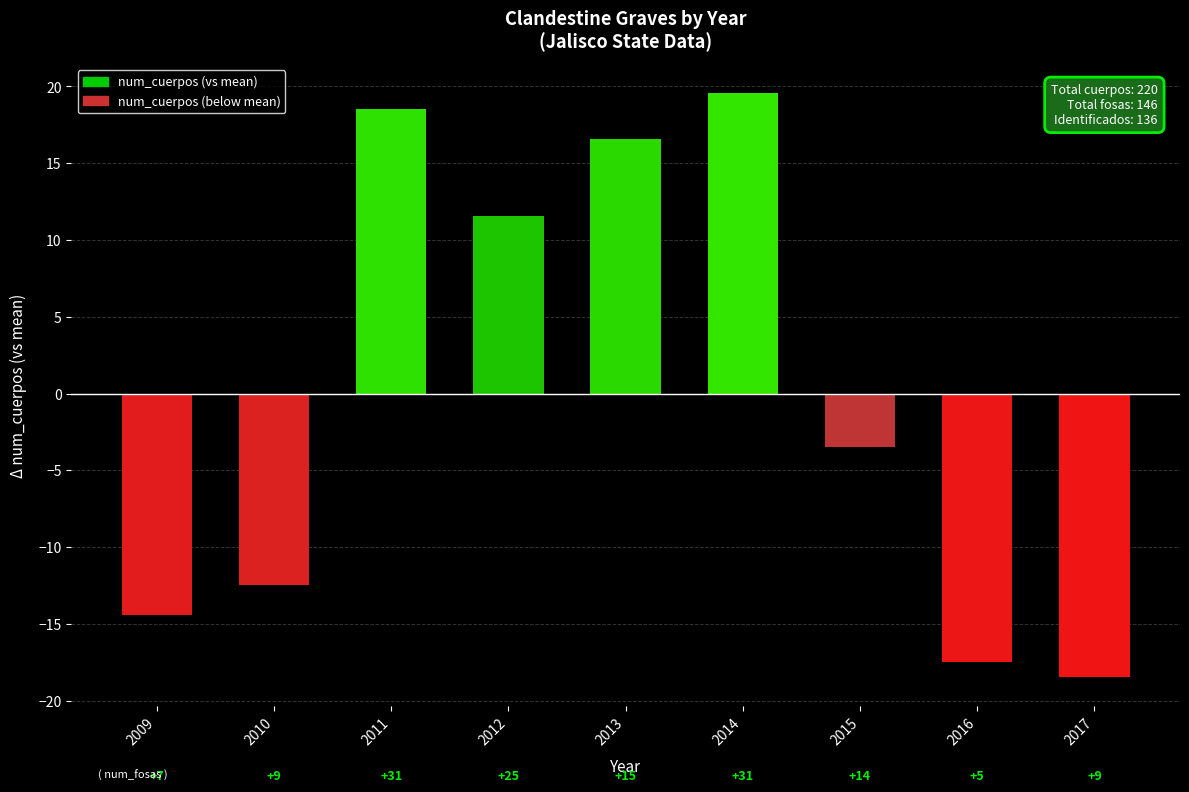

What is the maximum value shown in the chart?

19.6